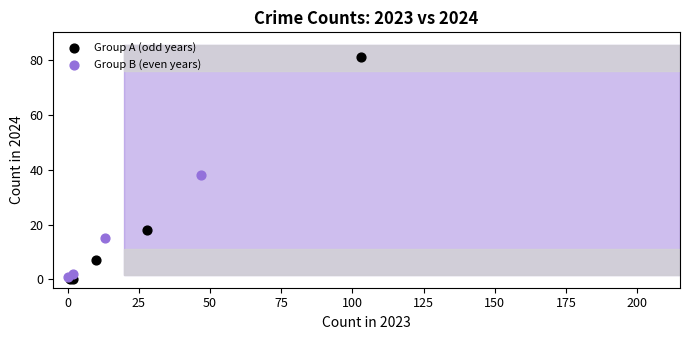

Which series contains the highest Y value?

Group A (odd years)